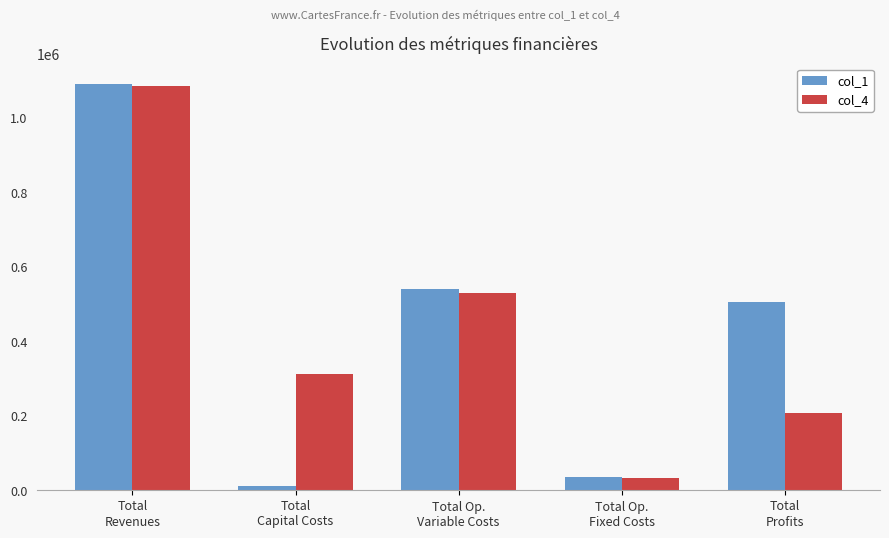

At which category is the sum across all series the highest?

Total
Revenues